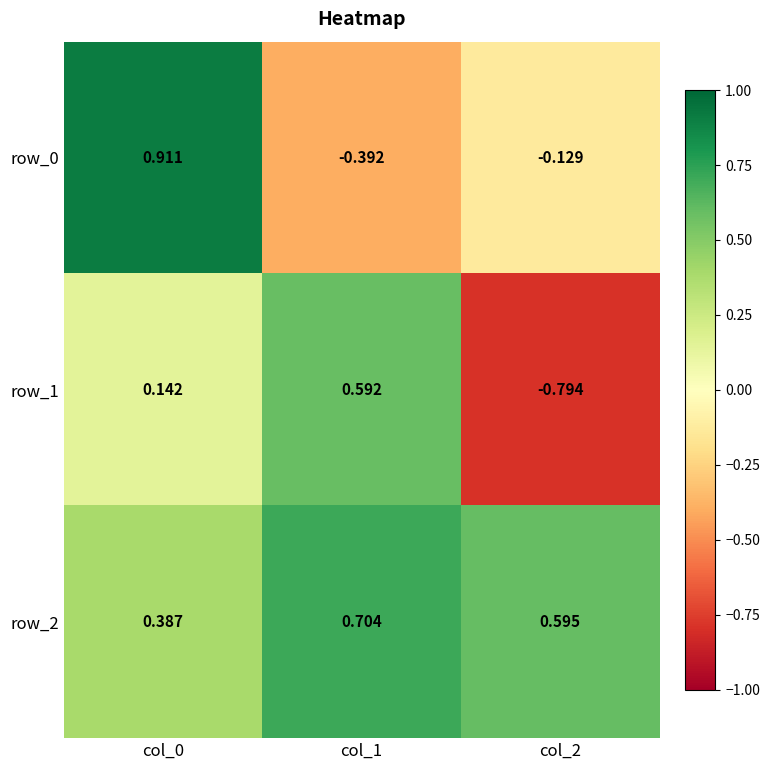

What is the spread (max minus min) of values at col_2?

1.4